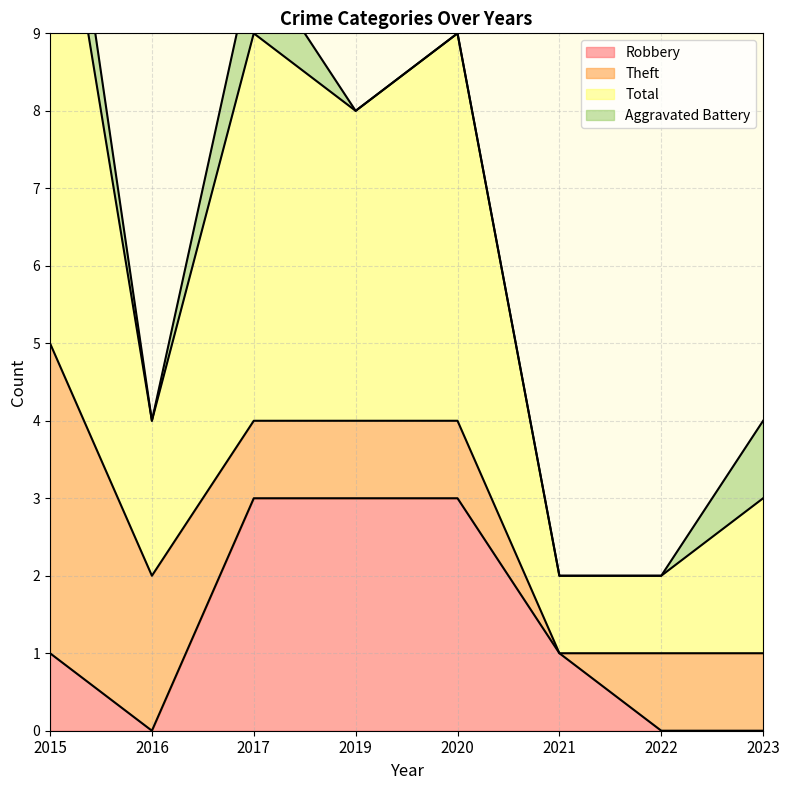

List the labels in order of Total value, largest first.

2015, 2017, 2020, 2019, 2016, 2023, 2021, 2022